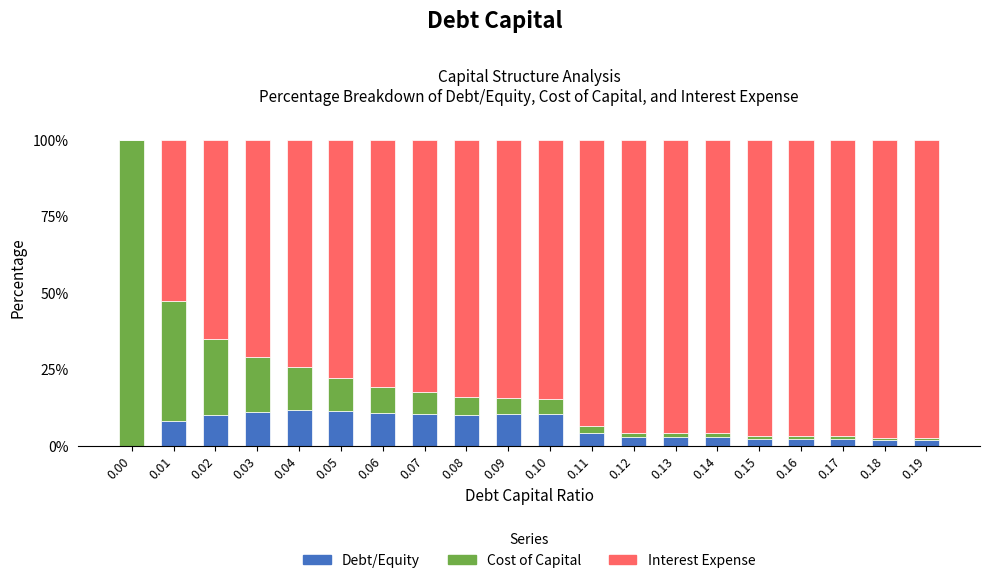

The value of Debt/Equity at 0.07 is 10.5. True or false?

True